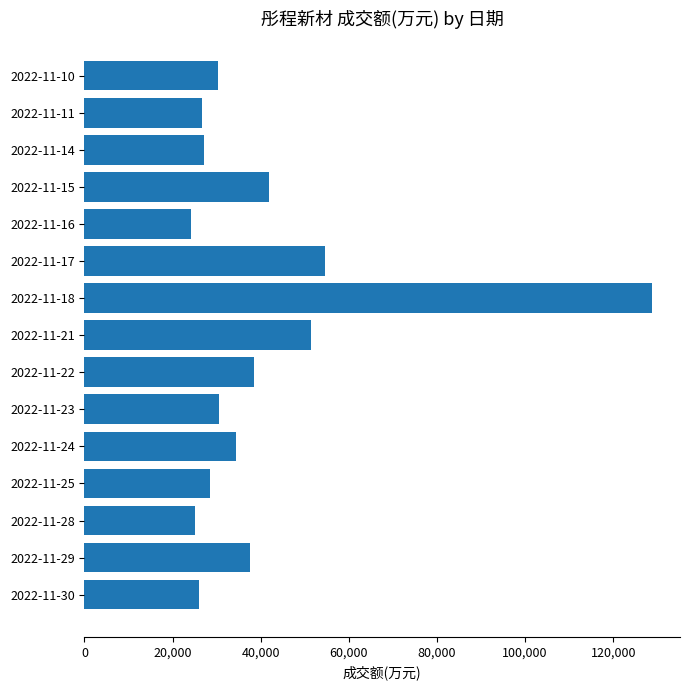

The value at 2022-11-17 is 54542. True or false?

True